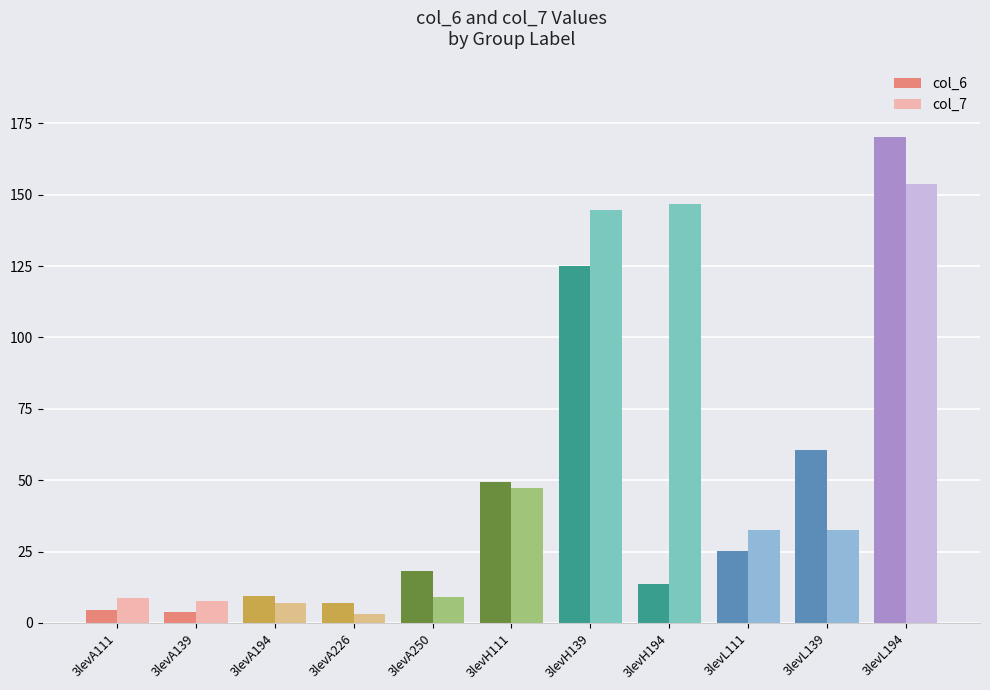

What is the total value across all series at 3levH194?

160.6